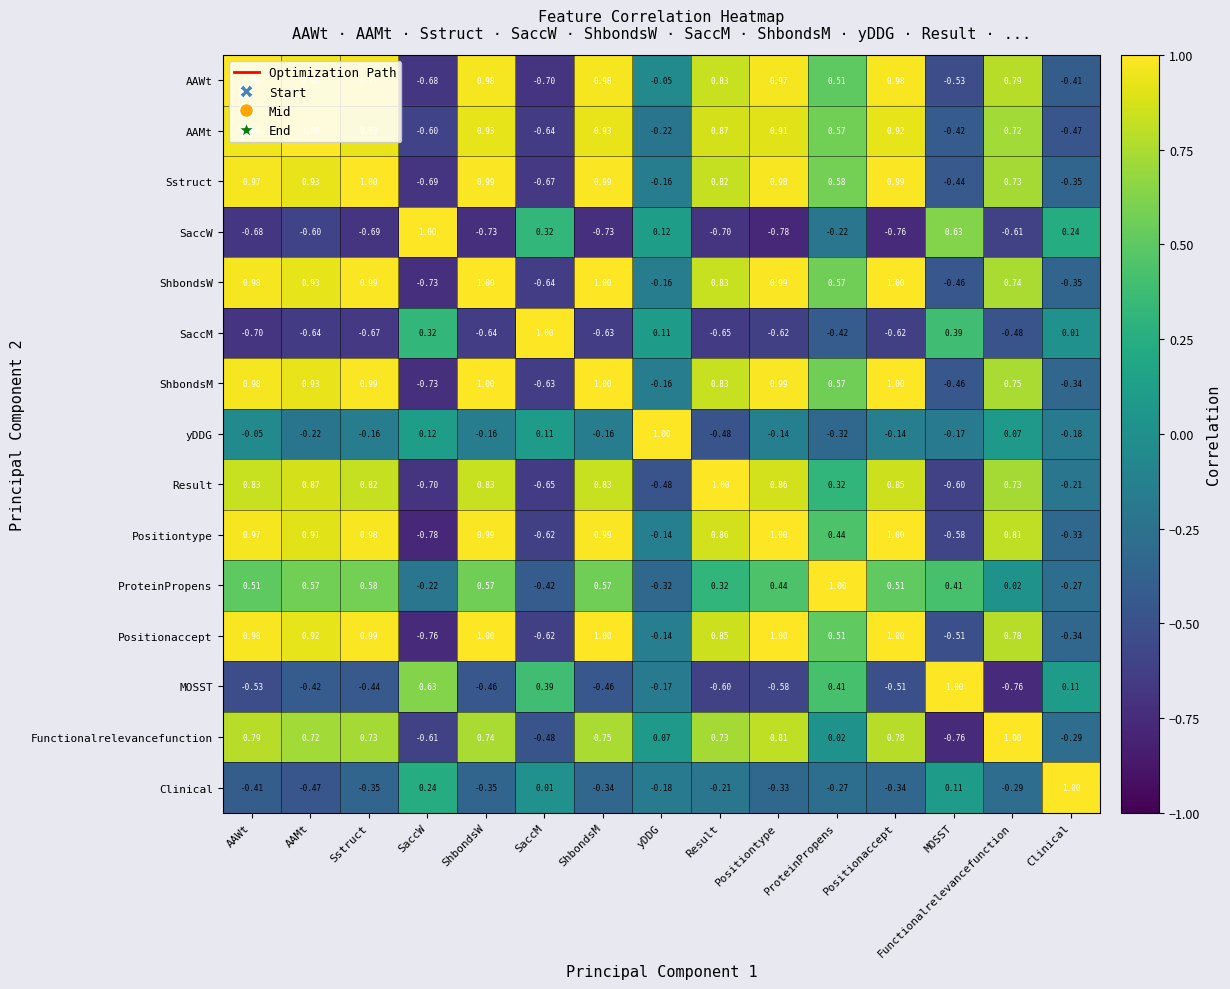

Where is SaccW nearest to the value 0?

yDDG